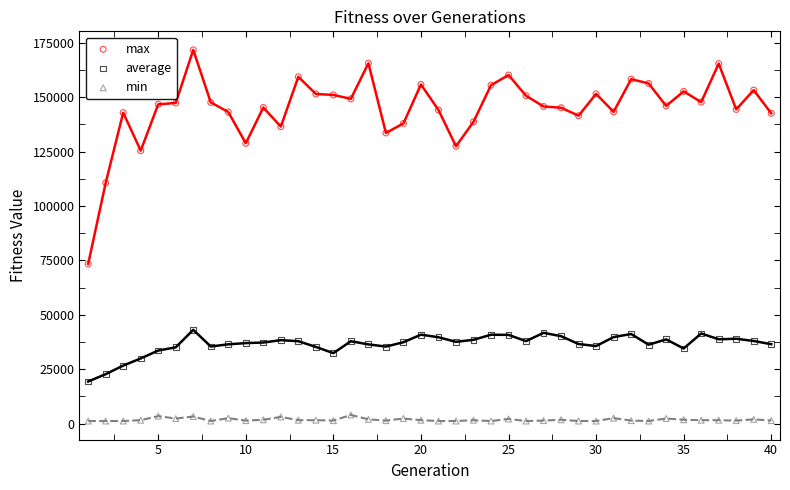

What is the X range (max minus min) for the scatter plot?

39.0